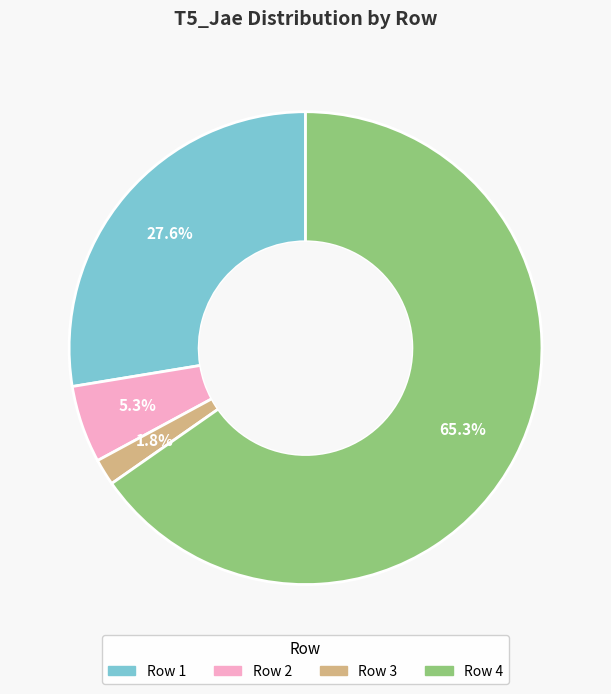

Is there any slice that represents more than half of the pie?

Yes